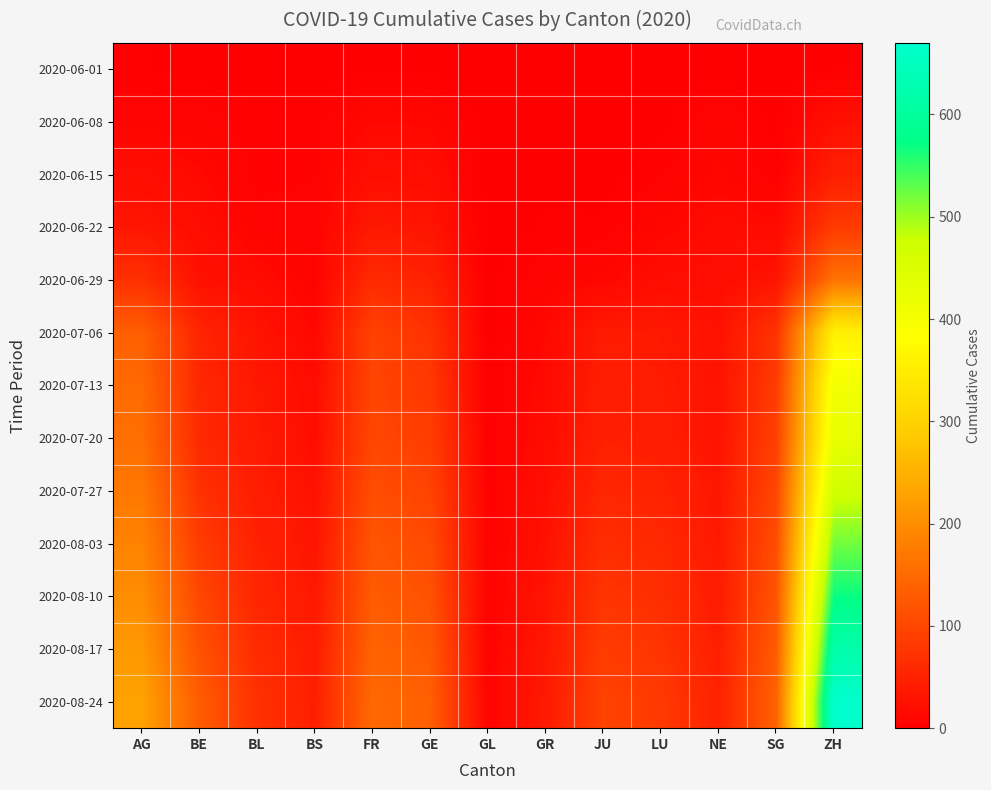

Which series changed the most between GE and JU?

2020-07-20